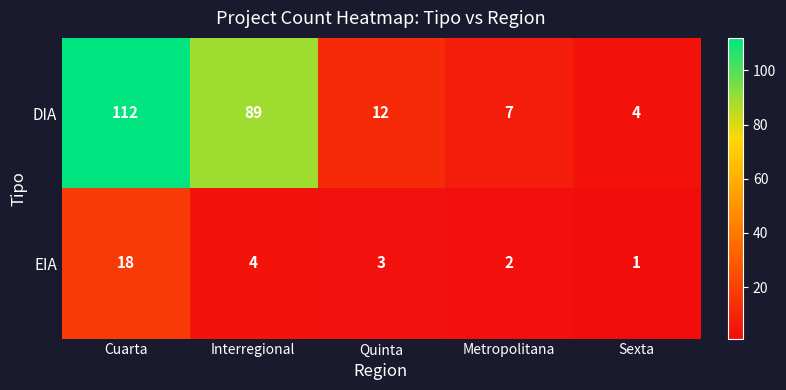

How many distinct data groups are displayed?

2